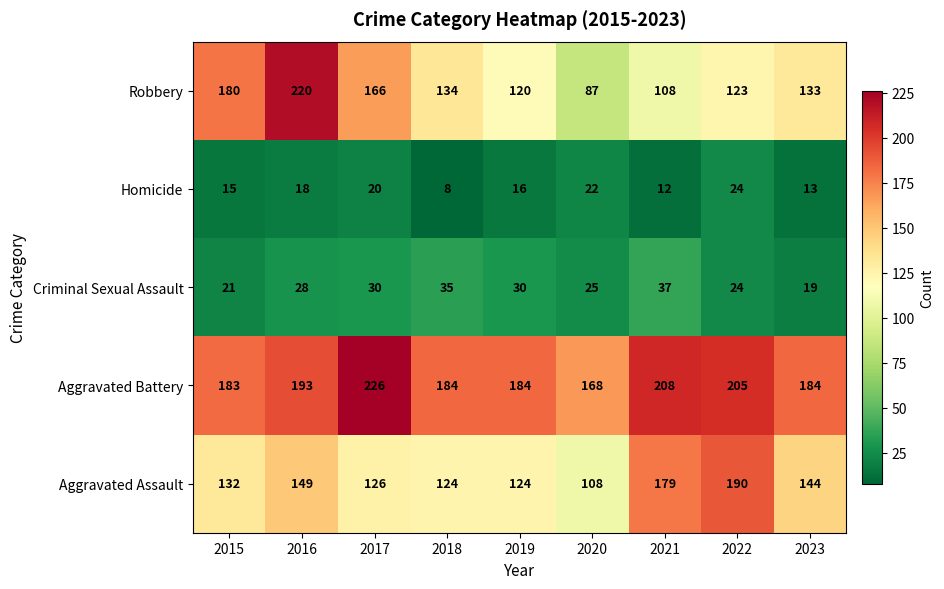

Which series has the largest total across all categories?

Aggravated Battery